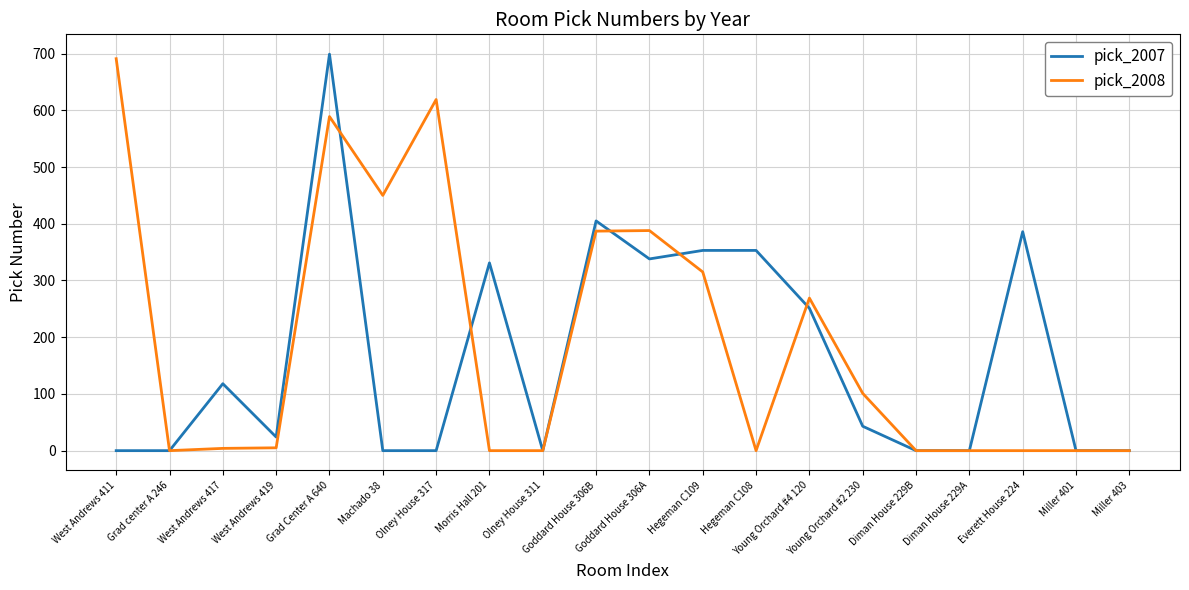

What is the highest value of the pick_2008 series?

691